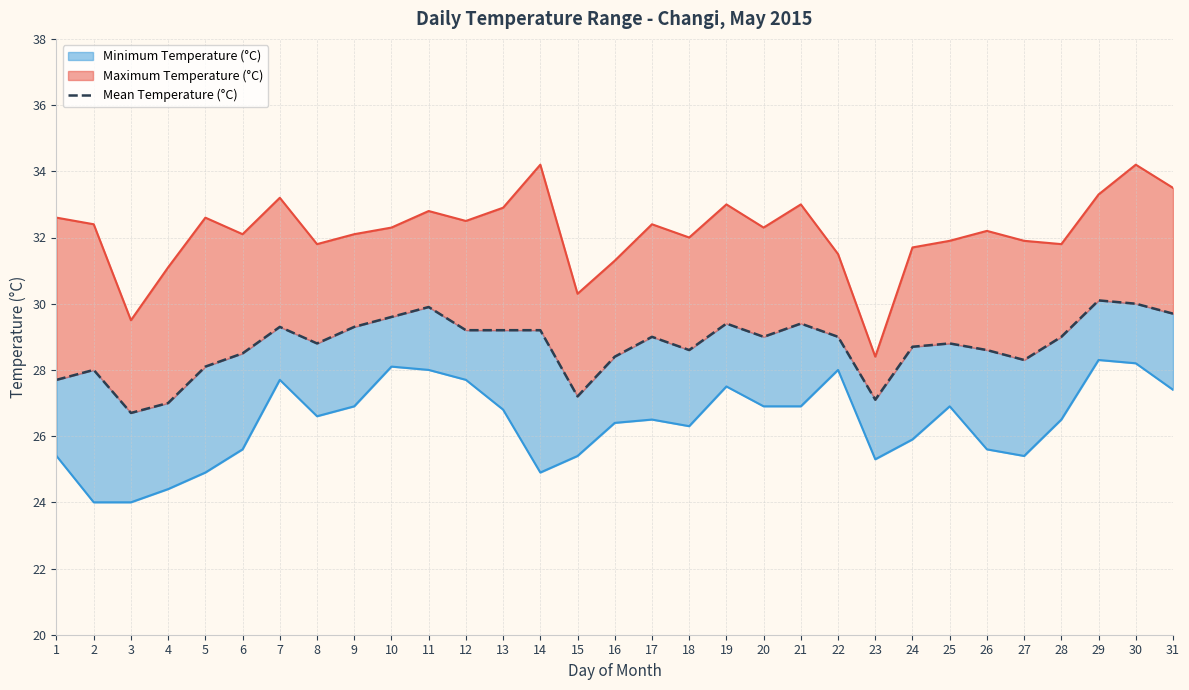

Rank the categories by value from highest to lowest.

29, 30, 11, 31, 10, 19, 21, 7, 9, 12, 13, 14, 17, 20, 22, 28, 8, 25, 24, 18, 26, 6, 16, 27, 5, 2, 1, 15, 23, 4, 3